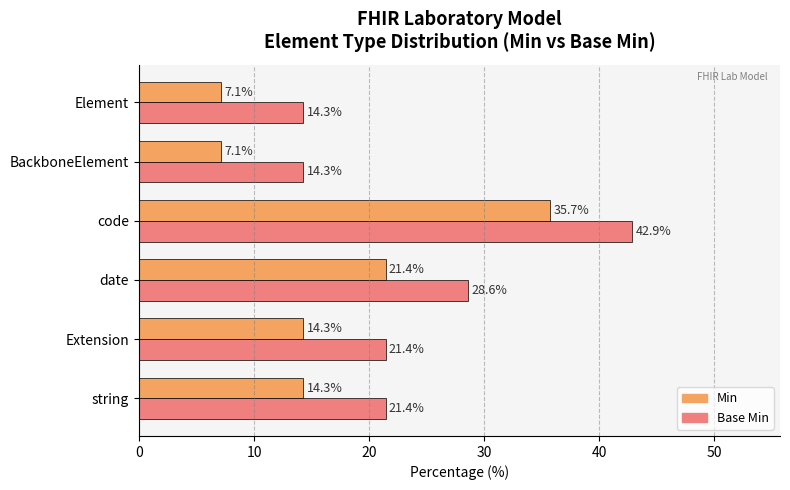

What is the difference between the highest and lowest values at Extension?

7.1